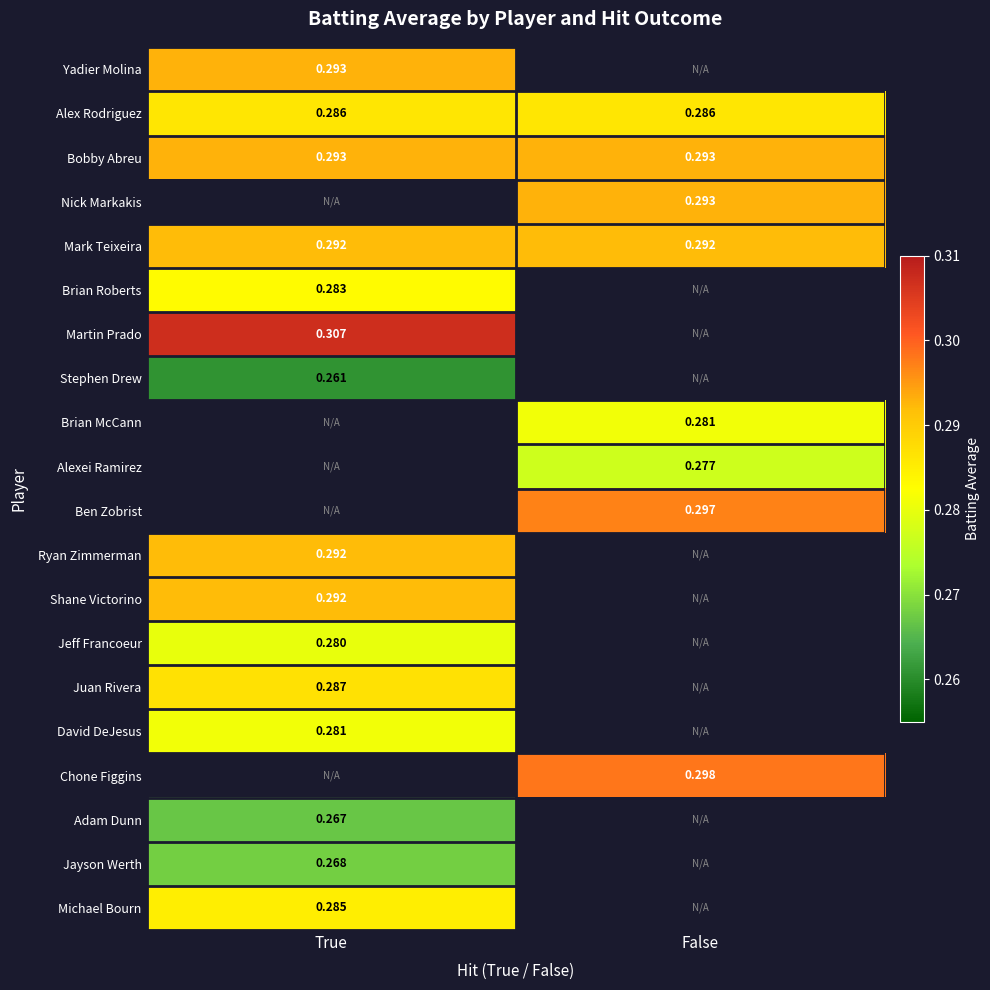

Is the value of David DeJesus at True greater than the value of Yadier Molina at True?

No